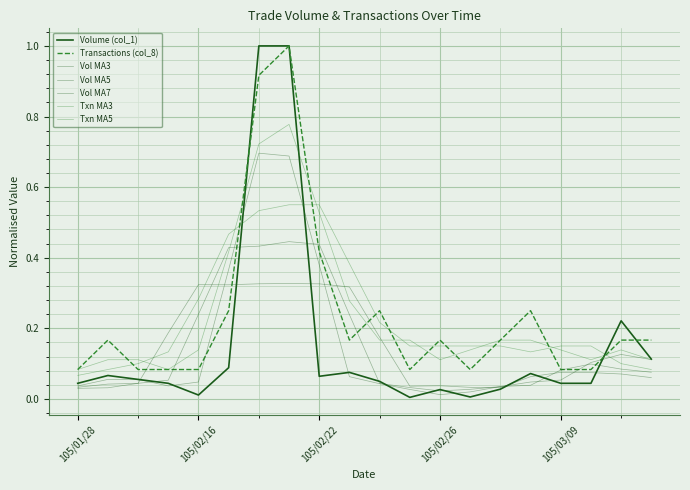

How many lines are shown in the chart?

7